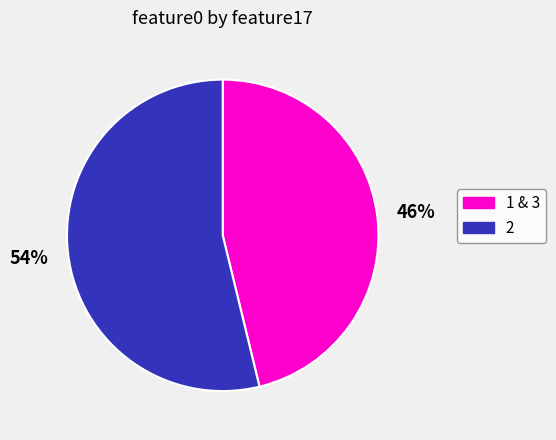

Is it true that 2 is 54% of the pie?

True